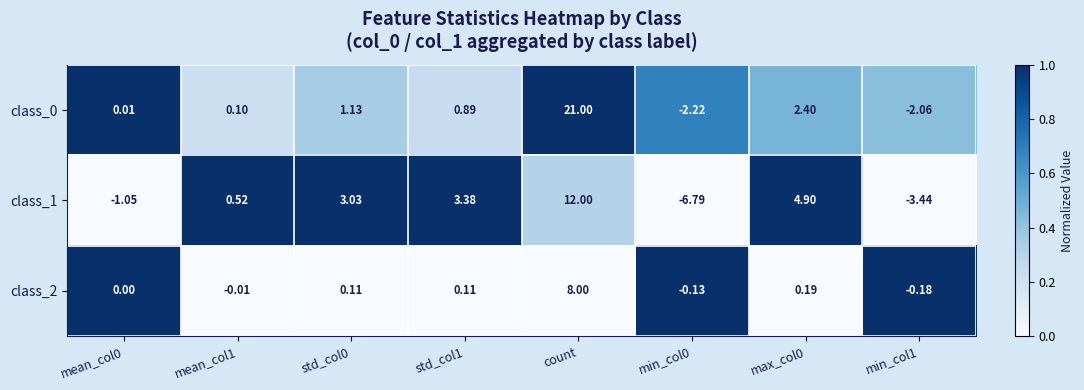

Is the value of class_0 at std_col0 greater than the value of class_1 at std_col1?

No